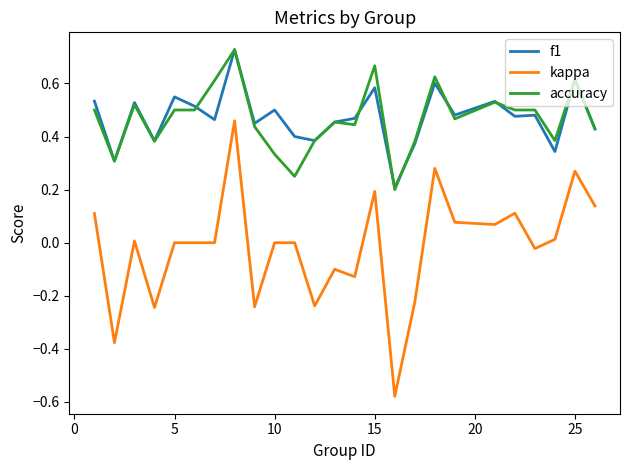

Which series has the widest spread of values?

kappa